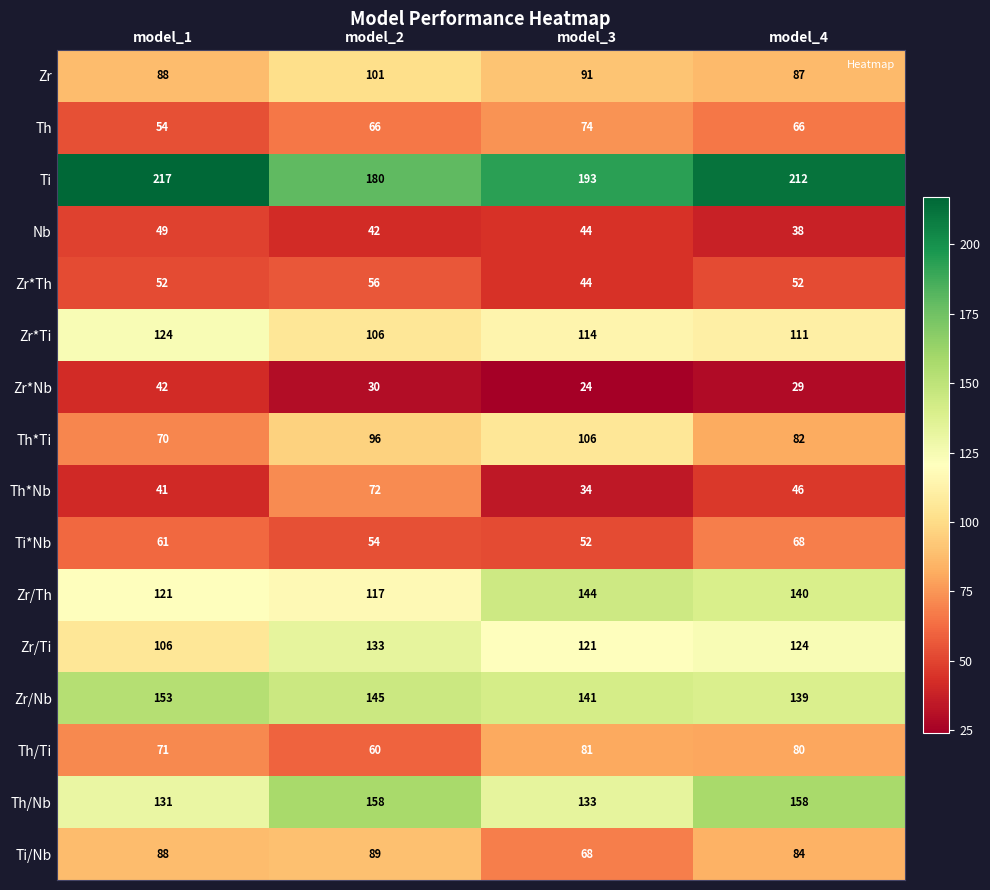

Is the value of Zr at model_1 greater than the value of Th/Nb at model_2?

No